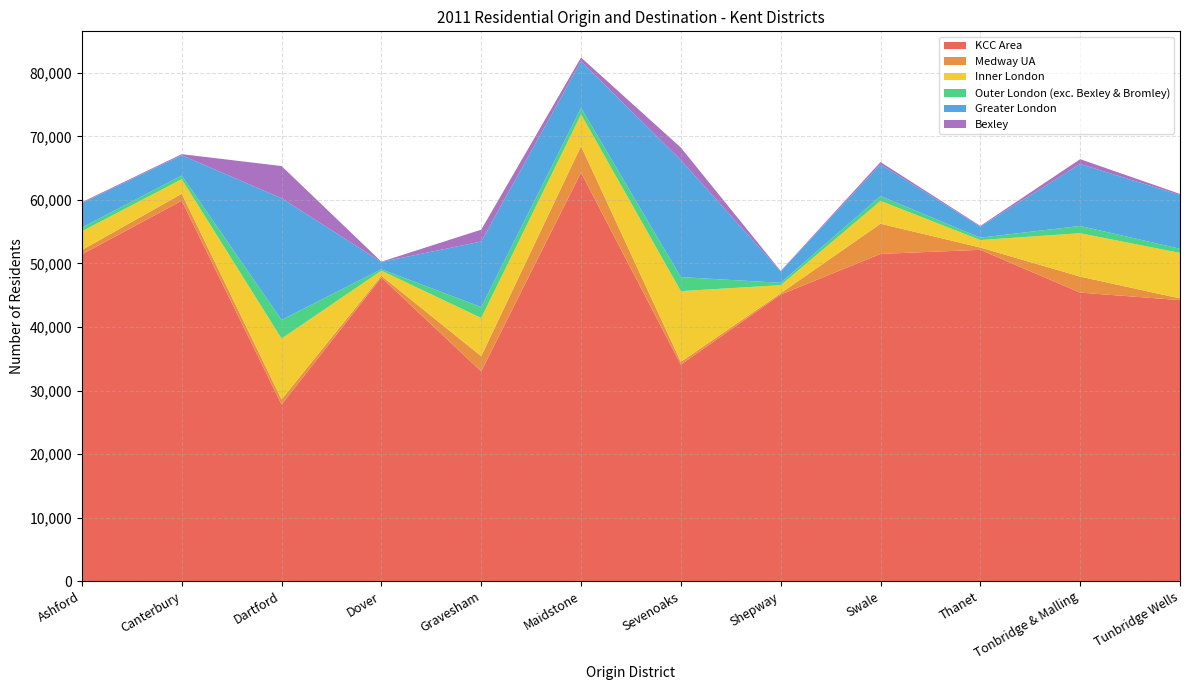

Reading left to right, what are all the values shown in this chart?

KCC Area: 51435	59874	27797	47789	33020	64304	34079	45103	51506	52147	45410	44232
Medway UA: 681	1099	811	272	2389	4165	434	212	4751	363	2523	269
Inner London: 2952	2289	9574	805	6011	4989	11132	1269	3583	1177	6826	7155
Outer London (exc. Bexley & Bromley): 577	580	2941	224	1713	1032	2209	374	764	372	1146	660
Greater London: 3857	3191	19145	1144	10323	7325	18409	1798	4982	1746	9745	8462
Bexley: 141	170	5065	47	1864	599	1973	66	376	105	765	170